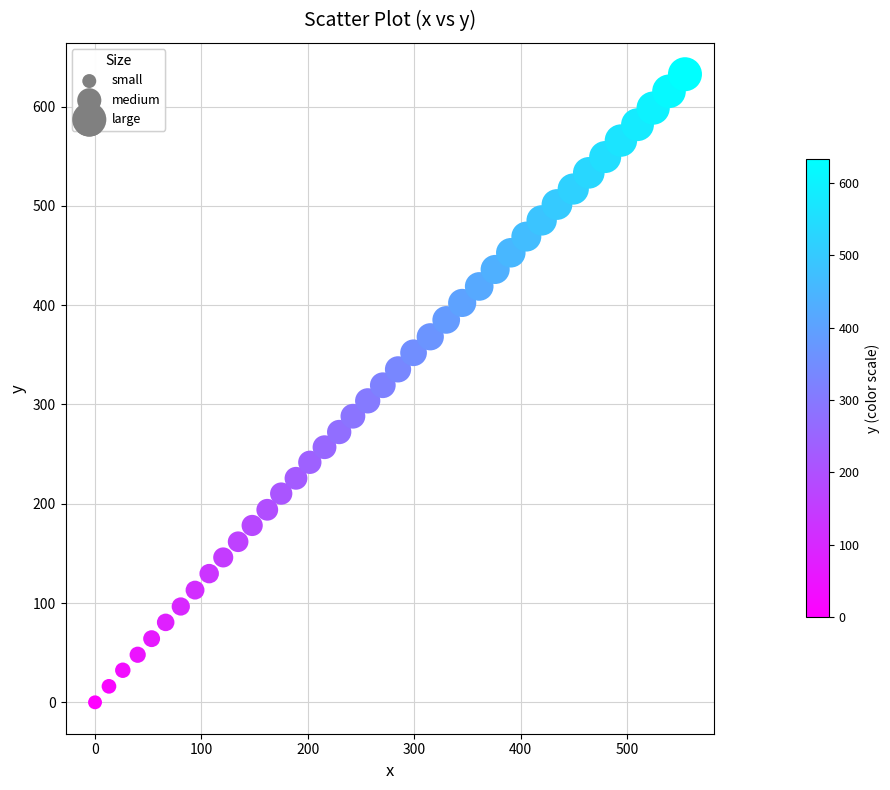

What is the range of X values (max minus min)?

554.5